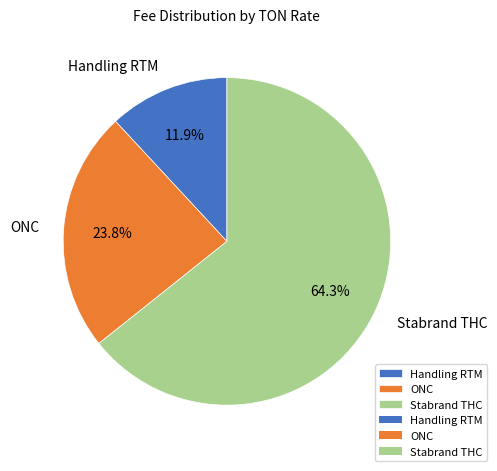

How many segments does this pie chart have?

3